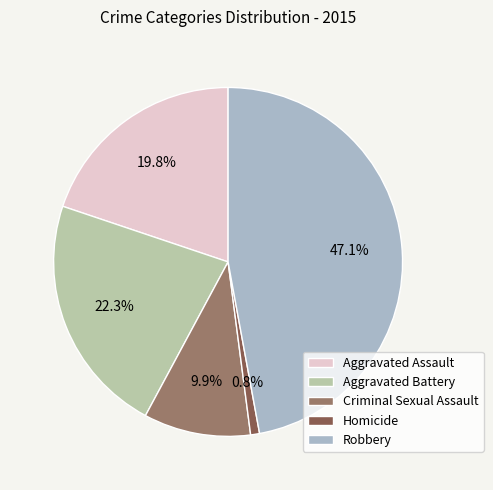

What portion of the pie excludes Homicide?

99.2%